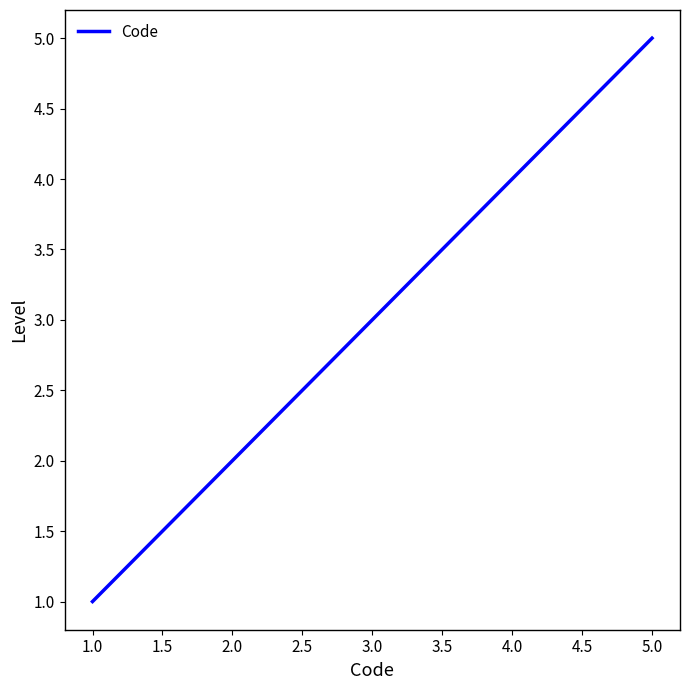

The chart shows a value of 5 at 5.0. True or false?

True